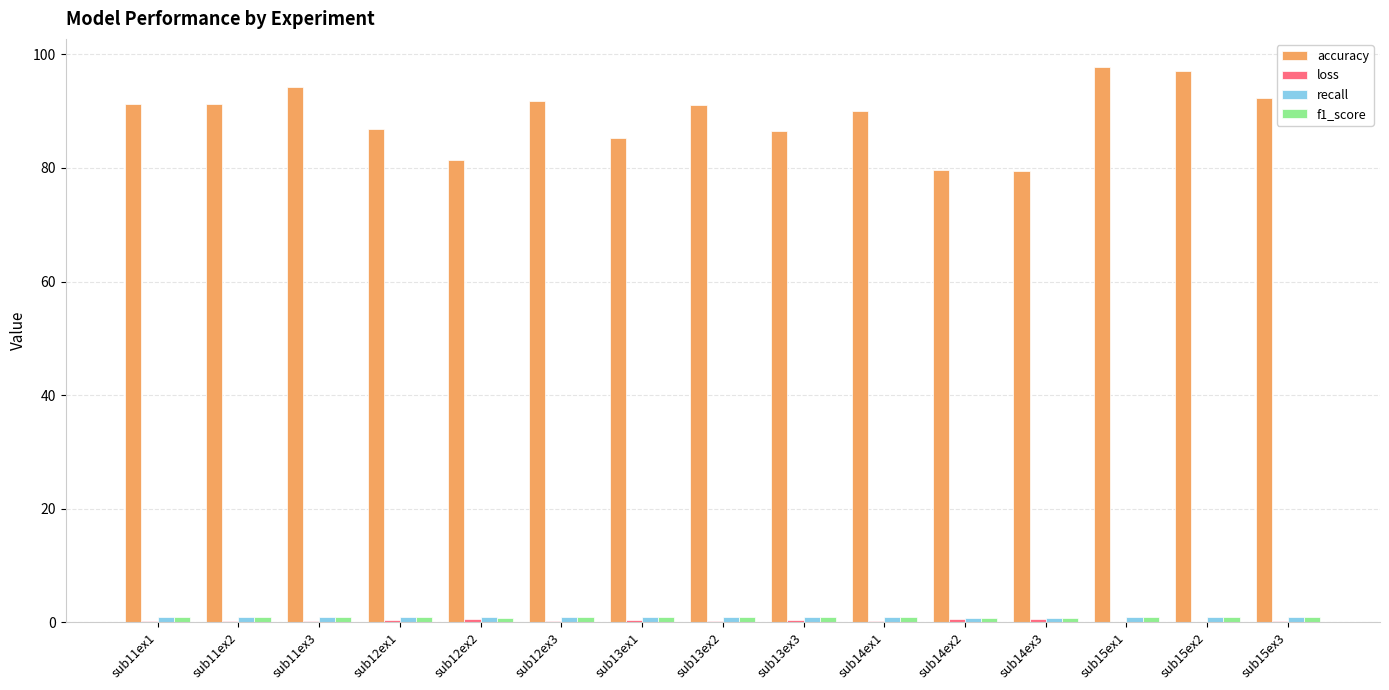

Which series has the largest total across all categories?

accuracy